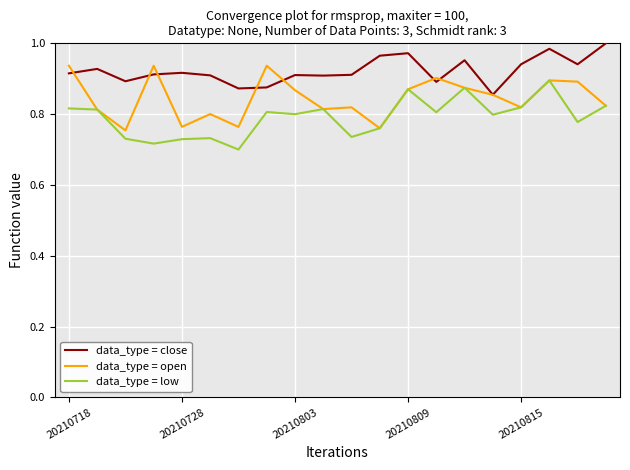

What are all the series names shown in the legend?

data_type = close, data_type = open, data_type = low